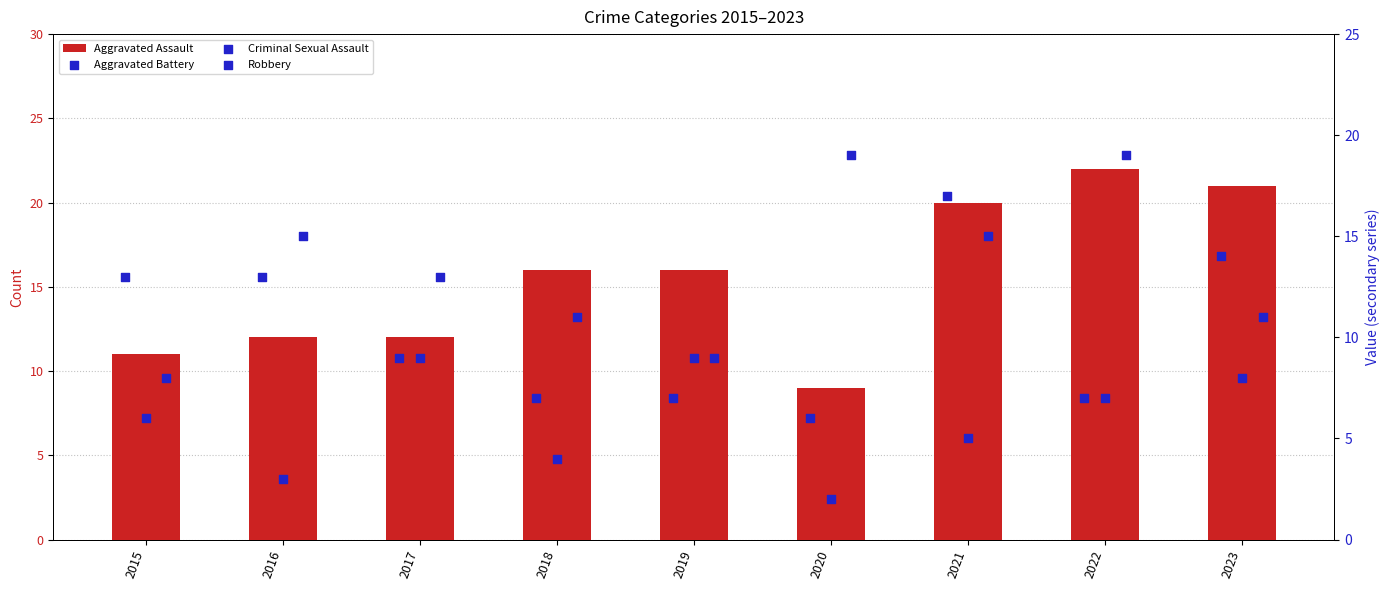

Which series has the largest total across all categories?

Aggravated Assault